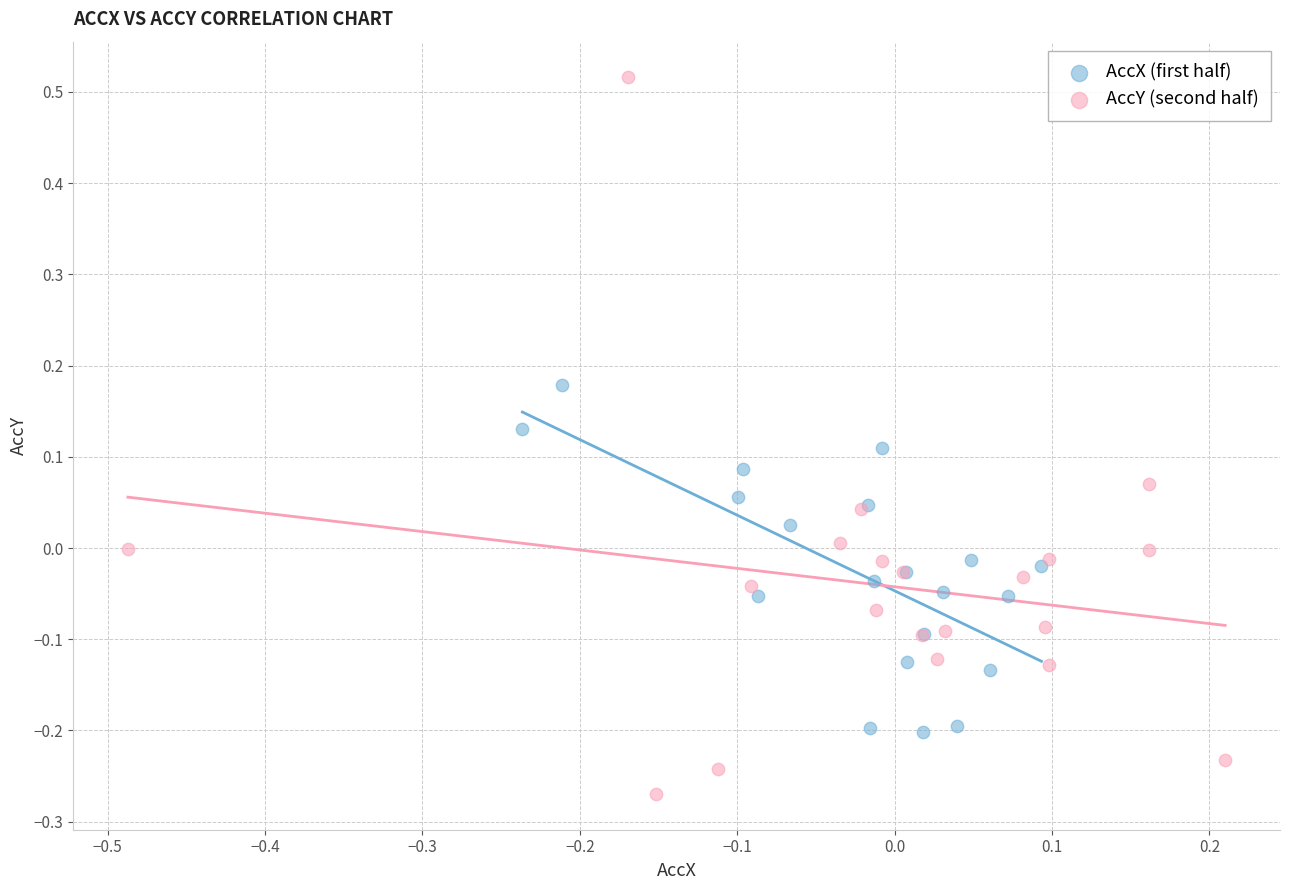

Which series reaches the maximum Y coordinate?

AccY (second half)